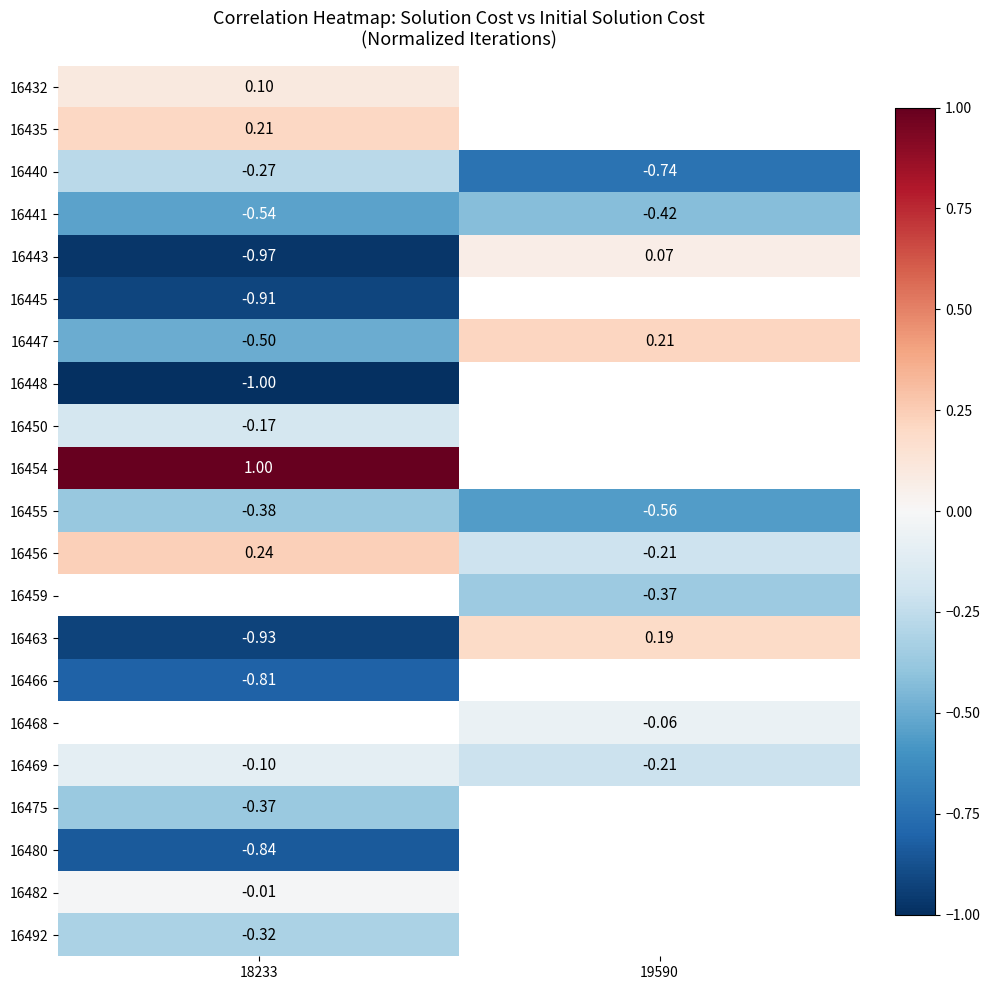

How many data points does each series have?

2